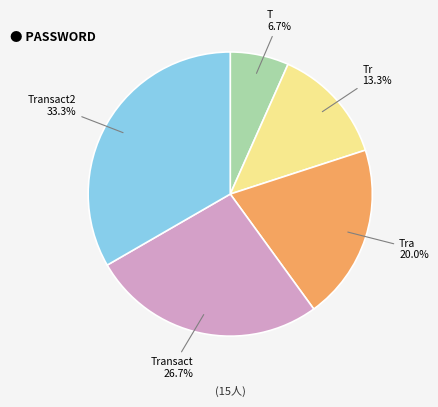

Is there a majority slice in this chart?

No